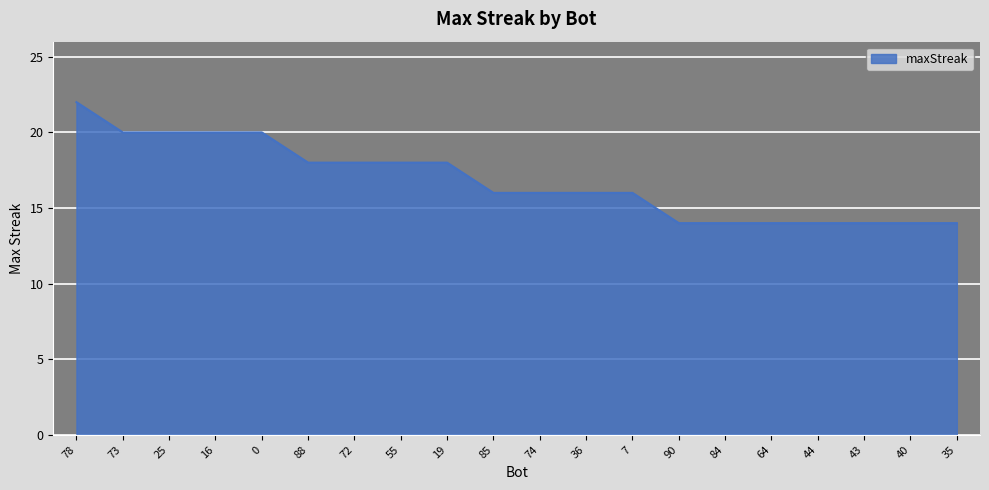

What is the smallest value displayed?

14